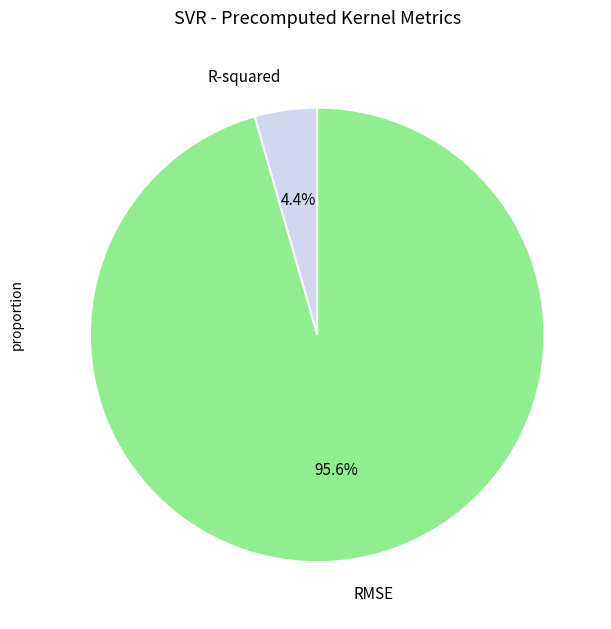

What is the smallest slice in the pie chart?

R-squared